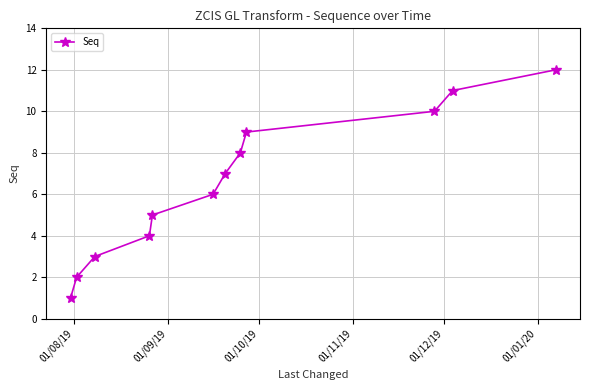

True or false: the data has more than 2 interior local peaks.

False